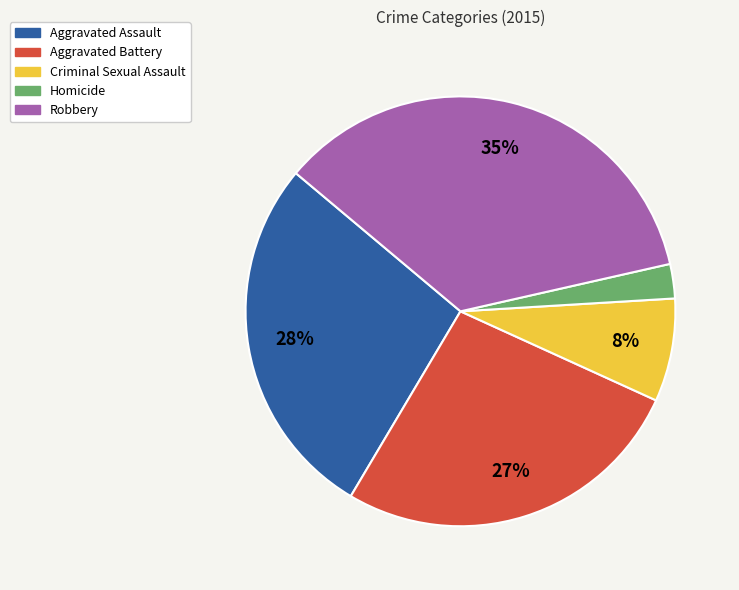

Is there any slice that represents more than half of the pie?

No